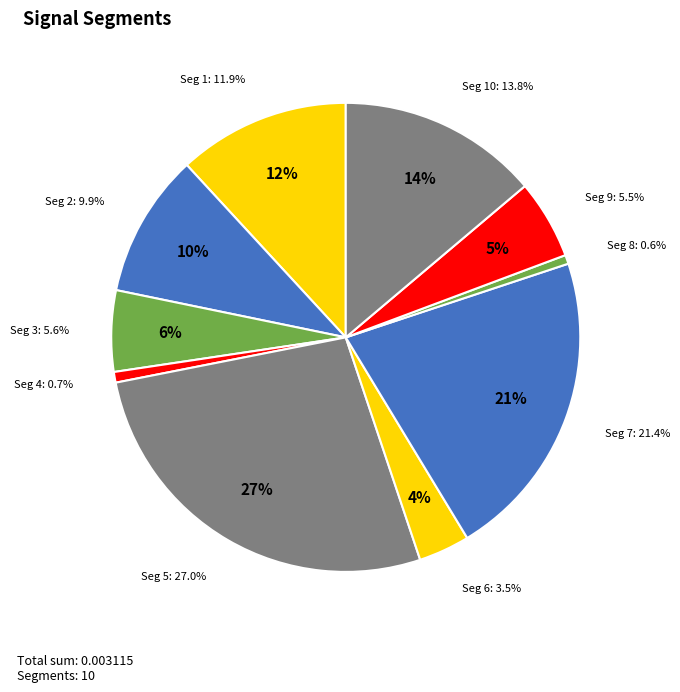

To the nearest percent, what is the difference between the largest and smallest slice percentages?

26%